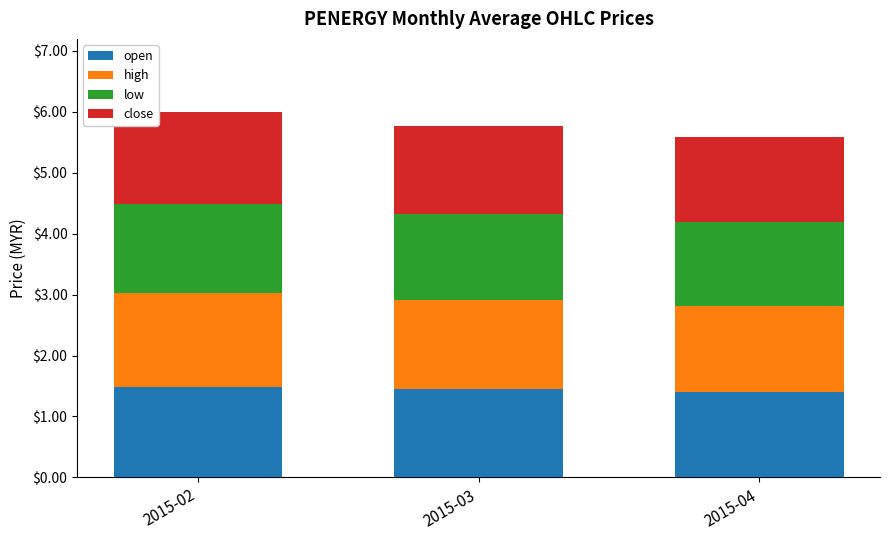

What is the total value across all series at 2015-04?

5.6